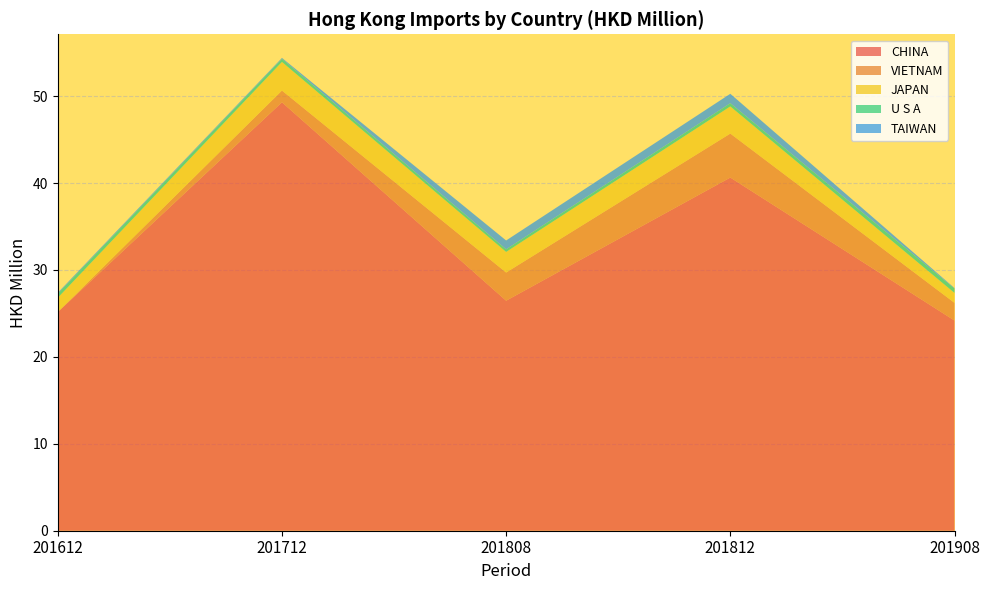

Reading right to left, what are all the values shown in this chart?

CHINA: 24.2	40.6	26.5	49.3	25.2
VIETNAM: 2.0	5.1	3.2	1.3	0.0
JAPAN: 1.1	3.1	2.4	3.3	1.6
U S A: 0.5	0.4	0.3	0.4	0.5
TAIWAN: 0.1	1.1	1.0	0.1	0.1